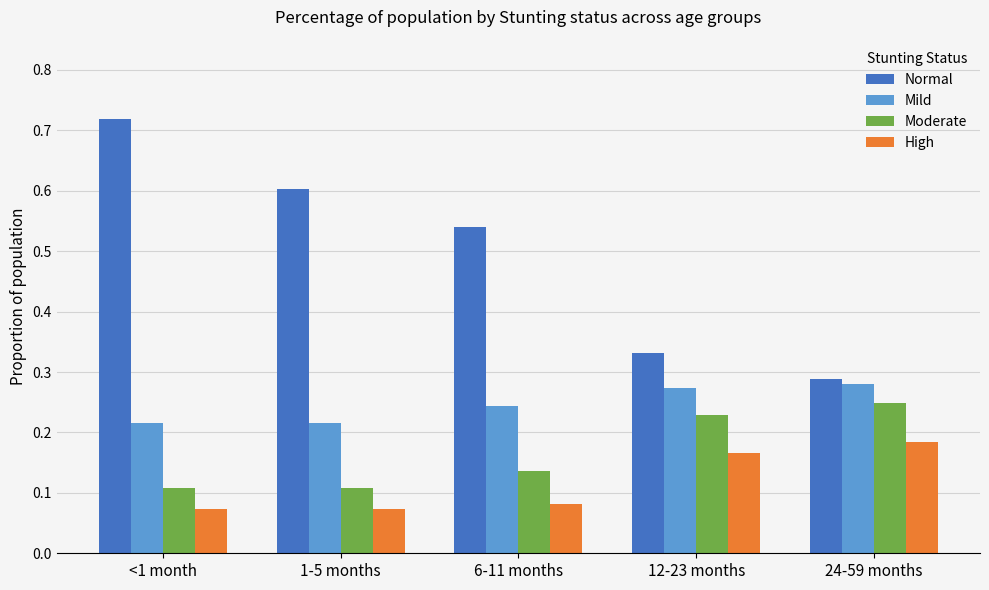

What is the sum of all Normal values?

2.5